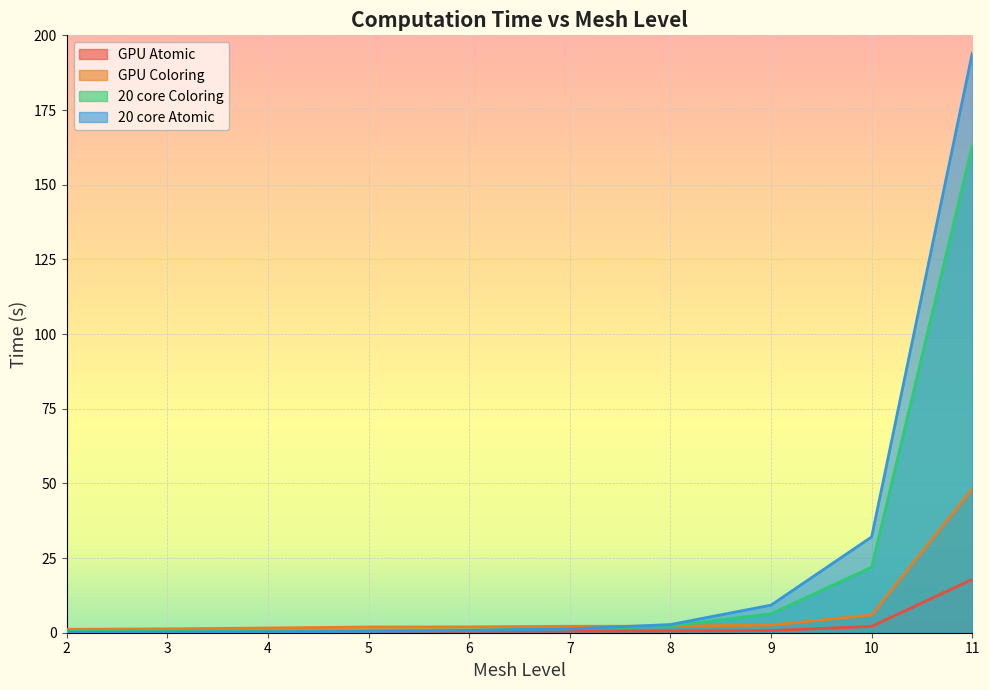

The 20 core Atomic series shows 52.1 at 10. True or false?

False